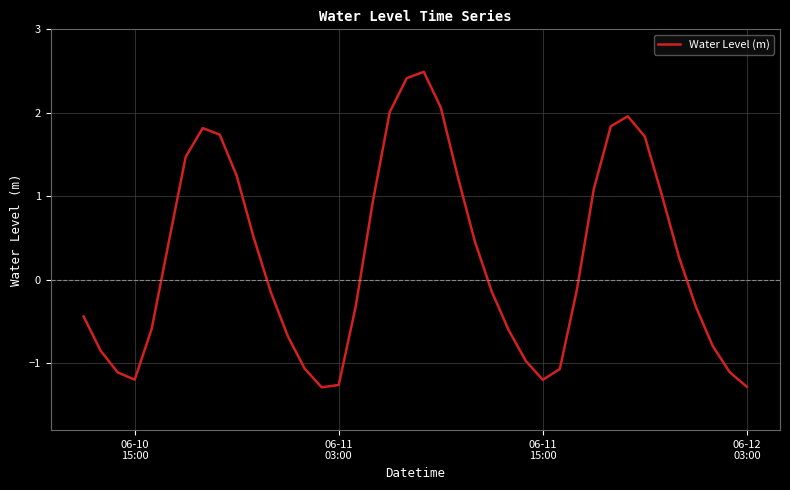

What is the smallest value displayed?

-1.3